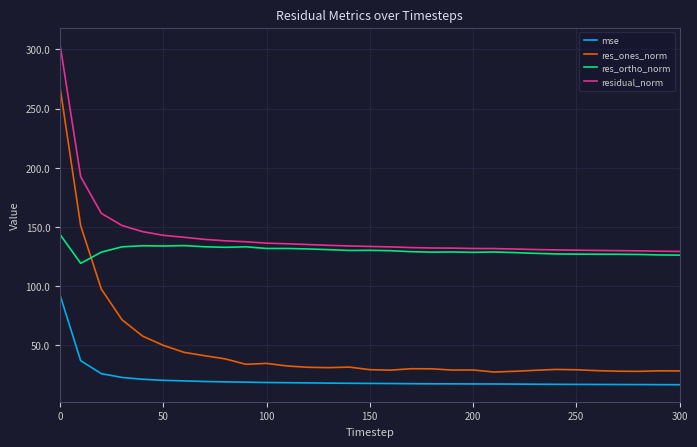

What is the lowest value of the mse series?

16.7